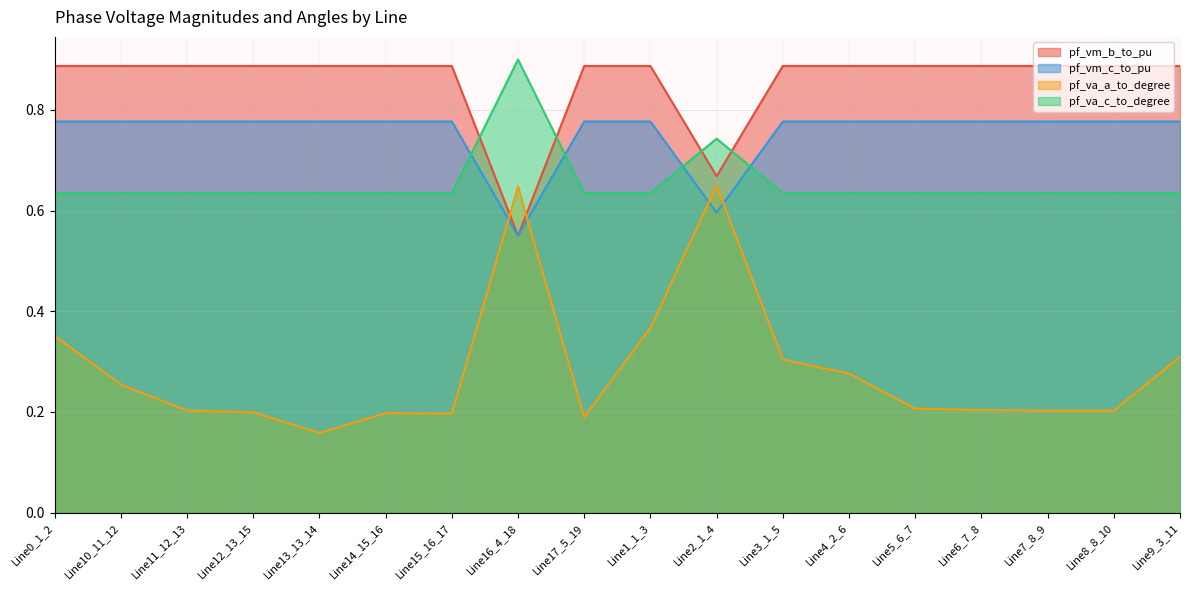

Does the chart display data point markers on the line(s)?

No